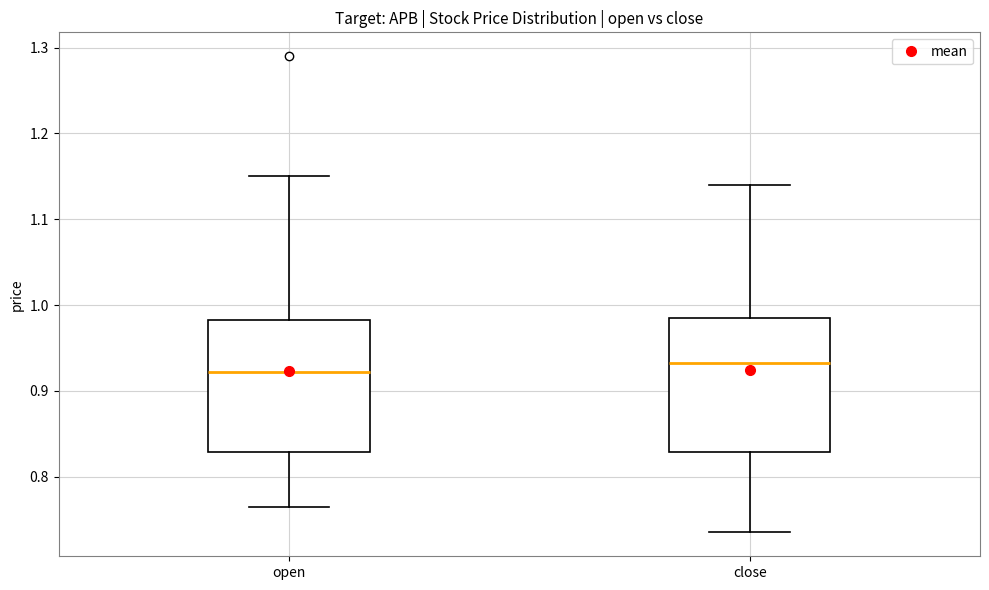

Reading left to right, read every box against the y-axis: the position of its median line, the range the box covers, and the ends of its whiskers. The values are not printed on the chart, so give them approximately, as read against the axis.

open: median 0.92, box 0.83 to 0.98, whiskers 0.77 to 1.15
close: median 0.93, box 0.83 to 0.99, whiskers 0.74 to 1.14